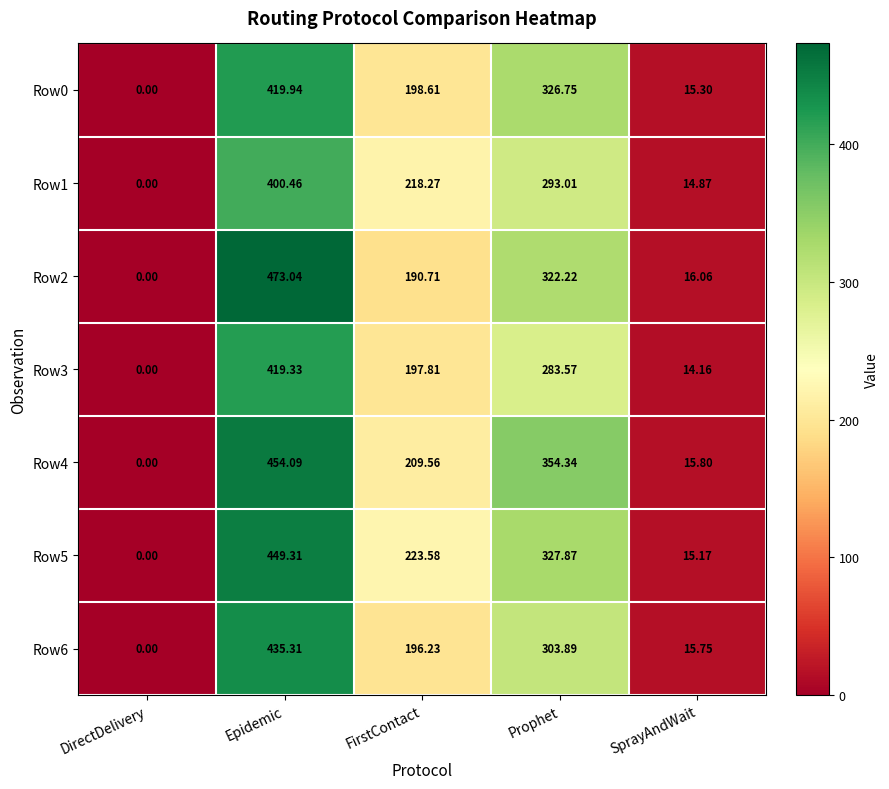

Which category has the lowest value in the Row6 series?

DirectDelivery